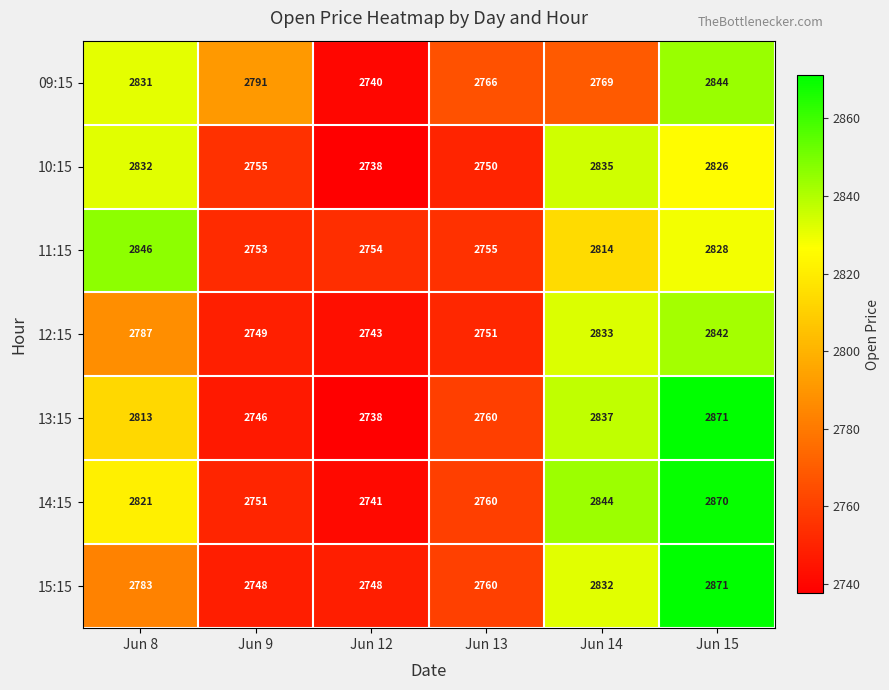

True or false: 11:15 has a value of 4061 at Jun 15.

False